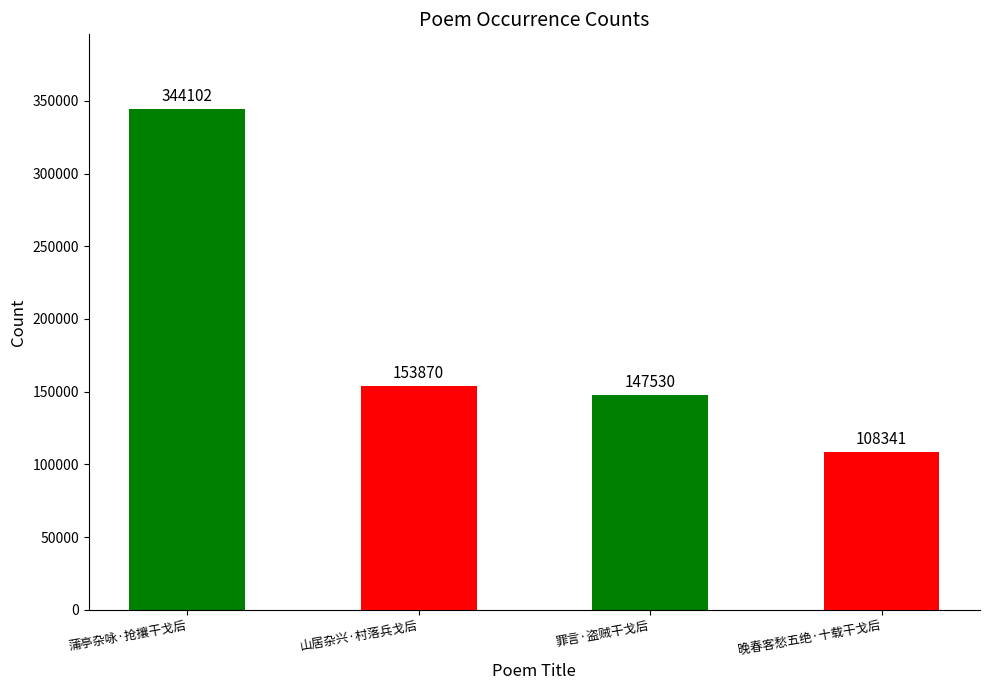

How many data points are less than 153870?

2